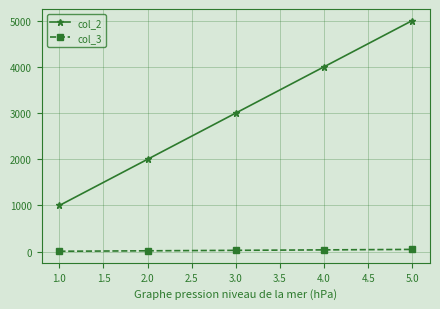

The value of col_2 at 4.0 is 7013. True or false?

False